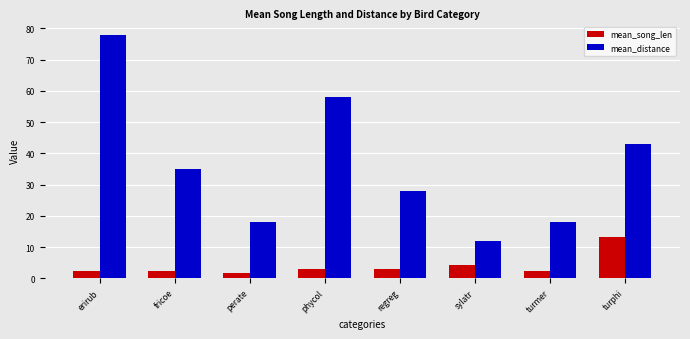

Where is mean_distance nearest to the value 45?

turphi